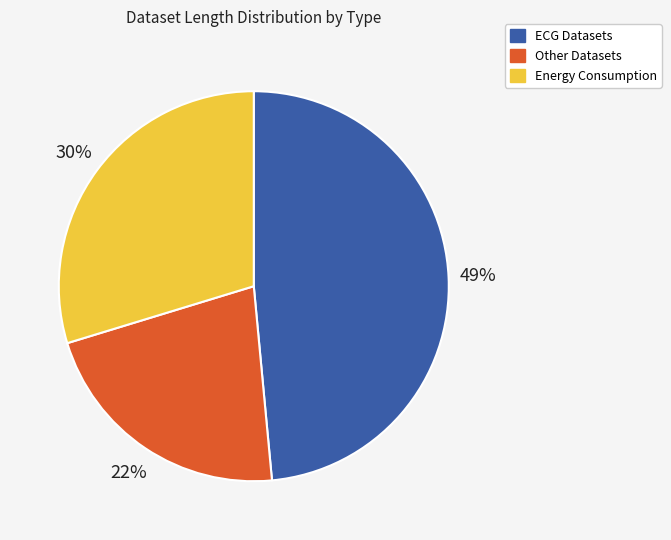

To the nearest percent, what is the difference between the largest and smallest slice percentages?

27%